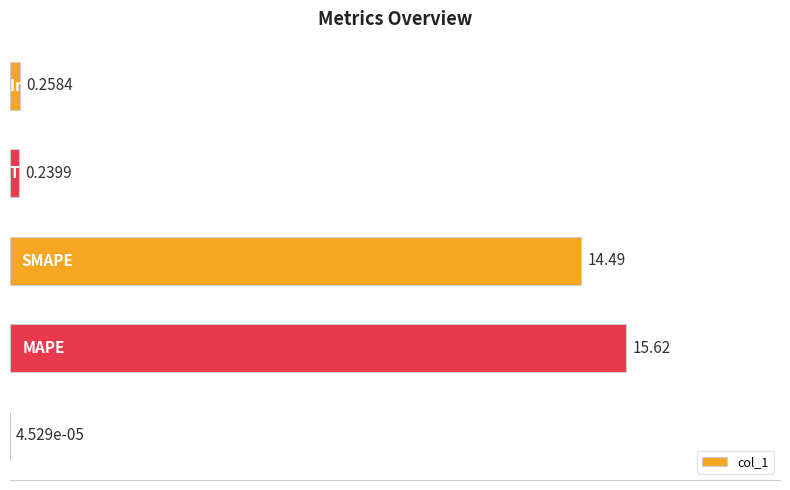

How many categories are shown in the chart?

5